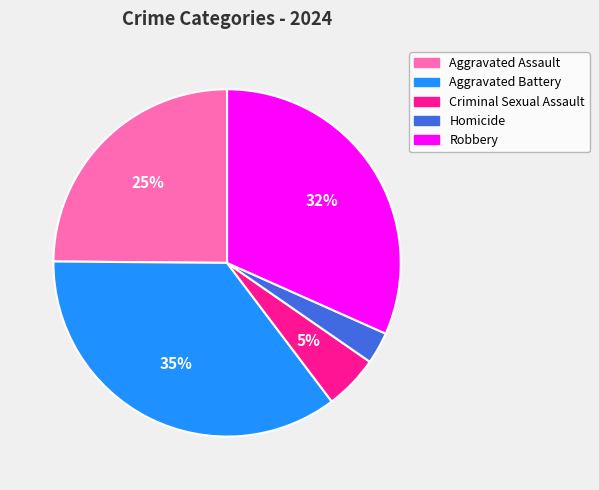

To the nearest percent, what percentage of the pie is Homicide?

3%